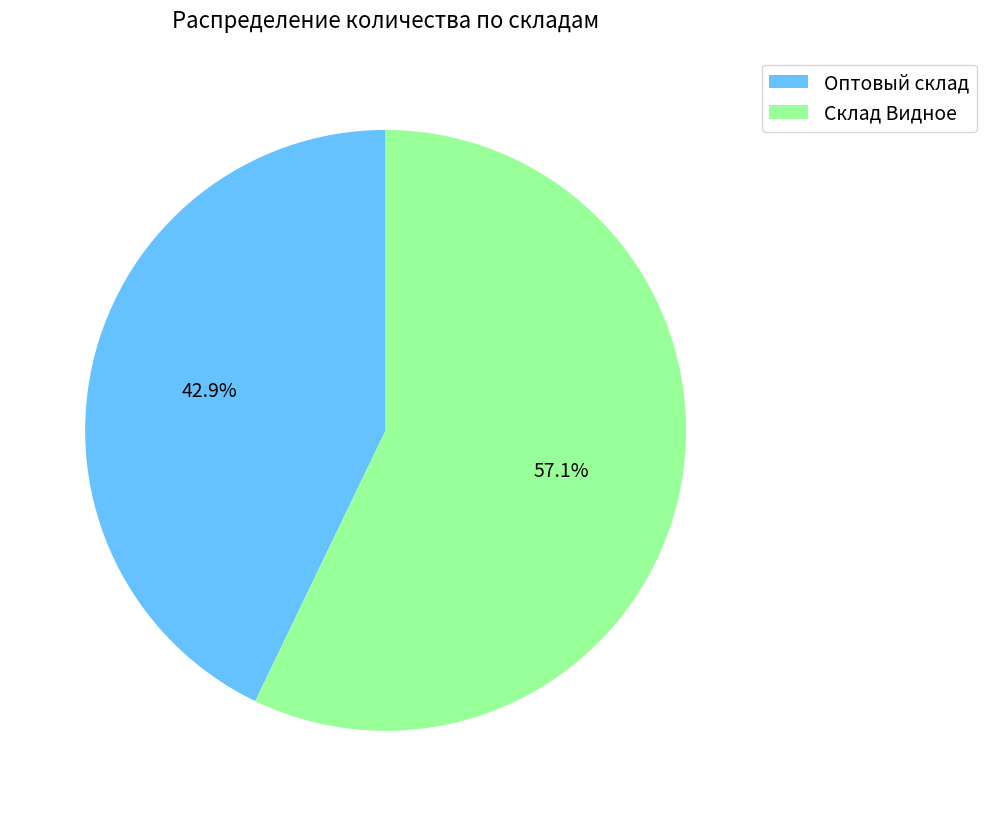

The Оптовый склад slice represents 43% of the pie. True or false?

True